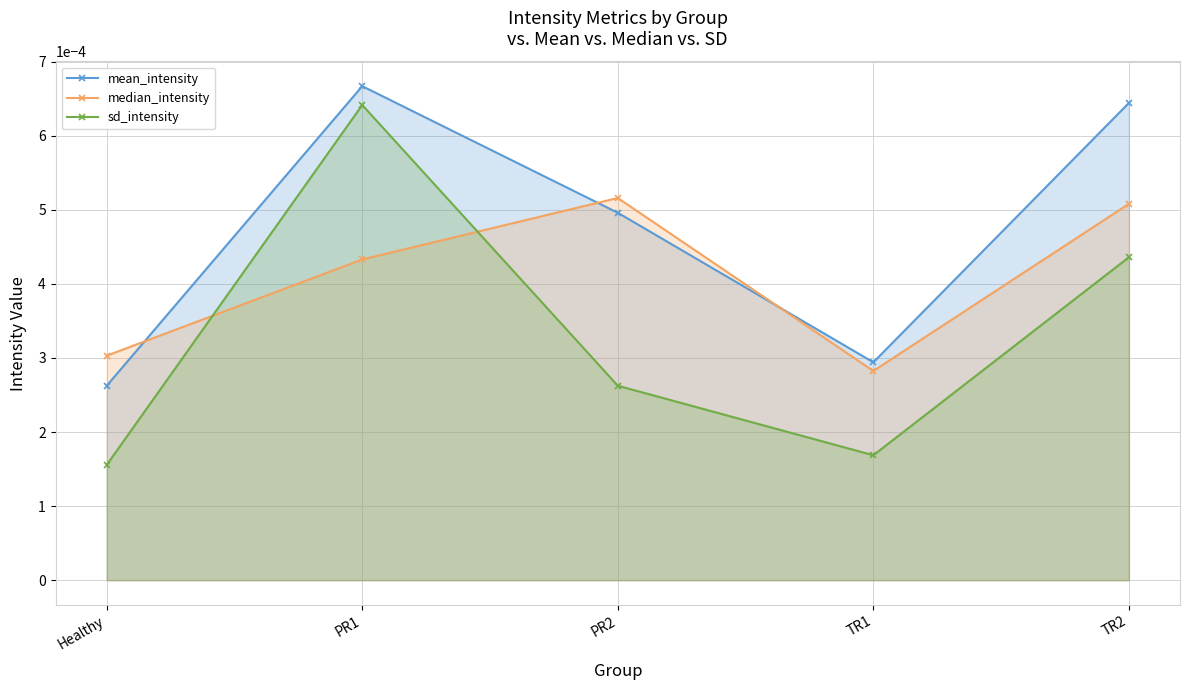

True or false: sd_intensity and mean_intensity intersect in this chart.

False